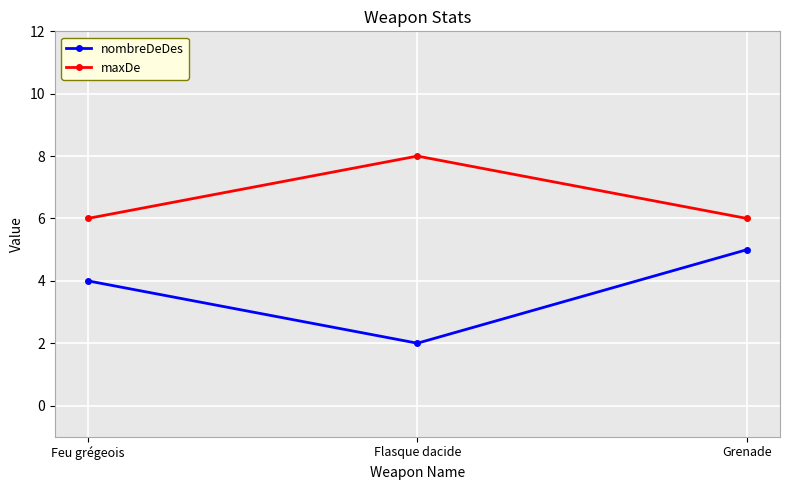

What is the minimum value shown in the chart?

2